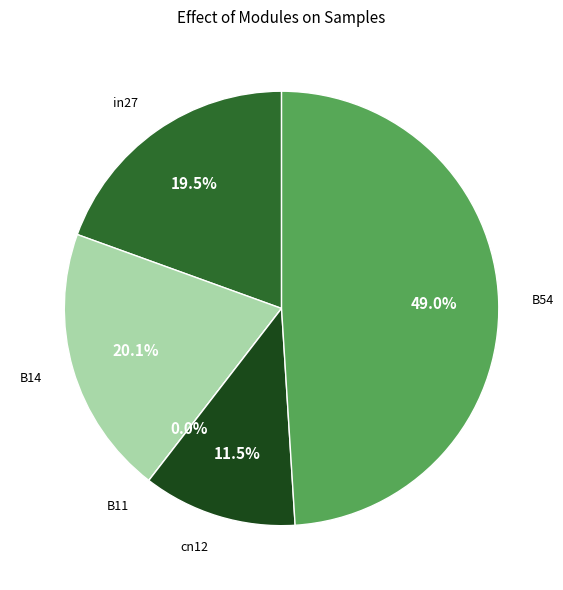

What is the change in value from in27 to B11?

-0.2